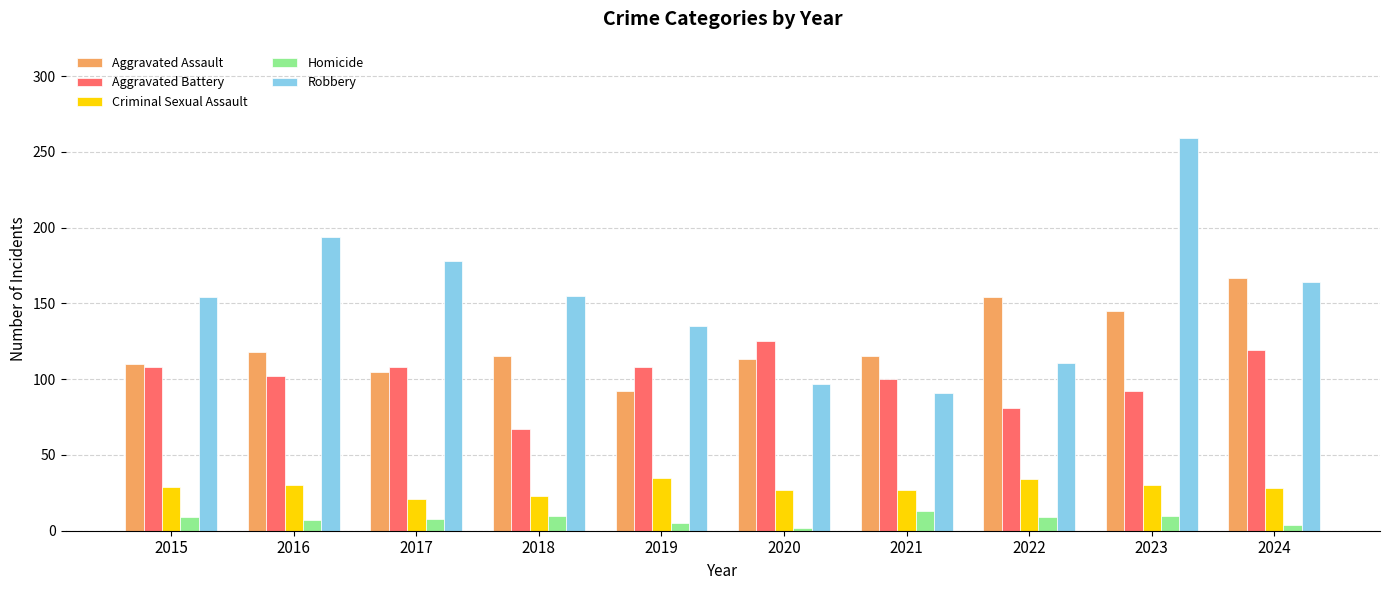

How many values in the Aggravated Battery series are below 108?

5